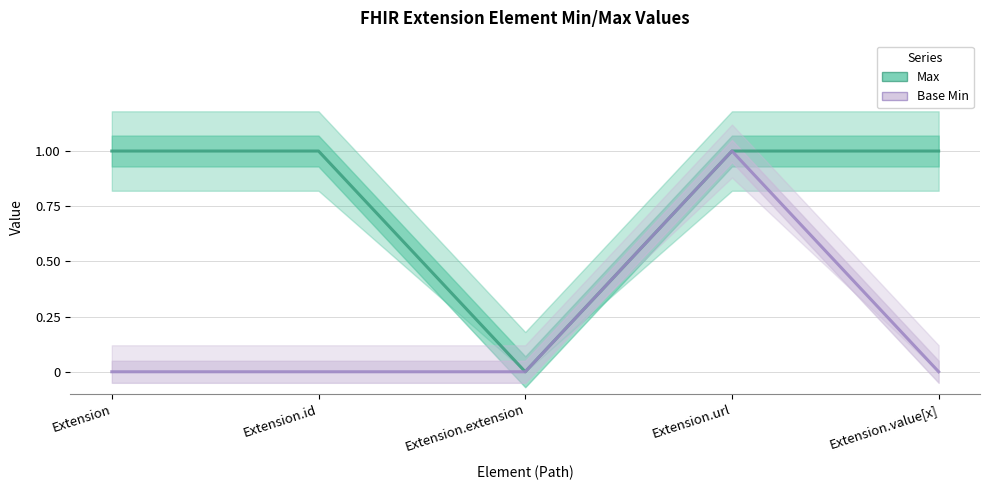

List the series in order of their overall mean, highest first.

Max, Base Min